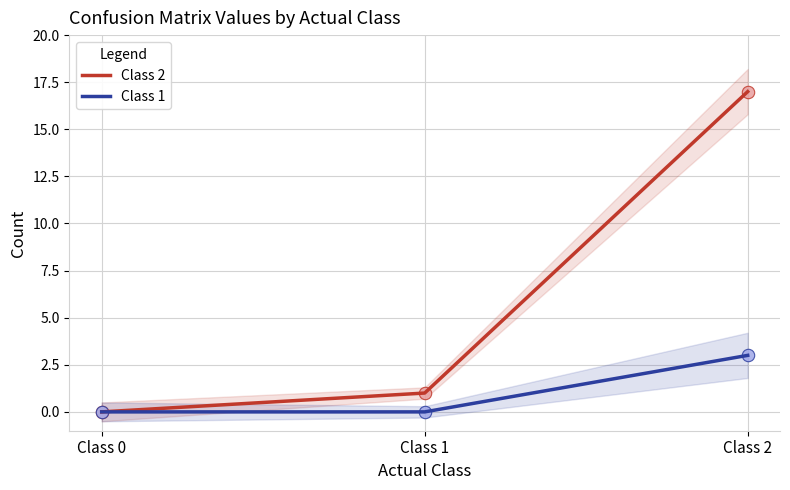

What are all the series names shown in the legend?

Class 2, Class 1